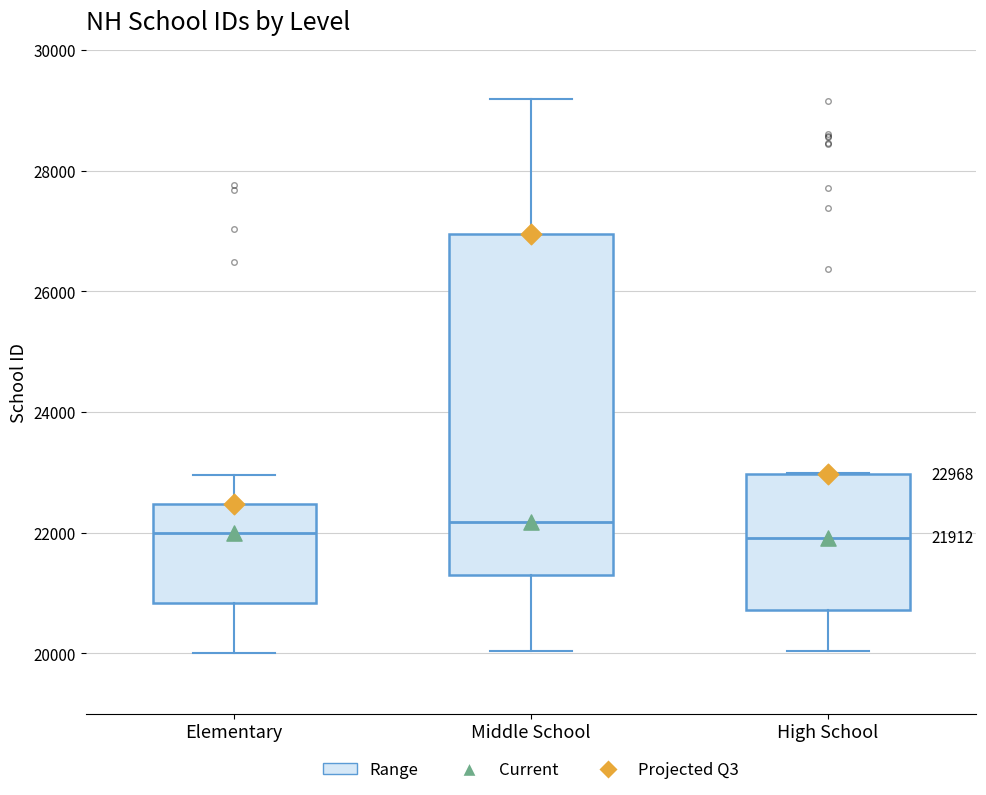

Comparing the boxes themselves (not the whiskers), which one is the tallest?

Middle School